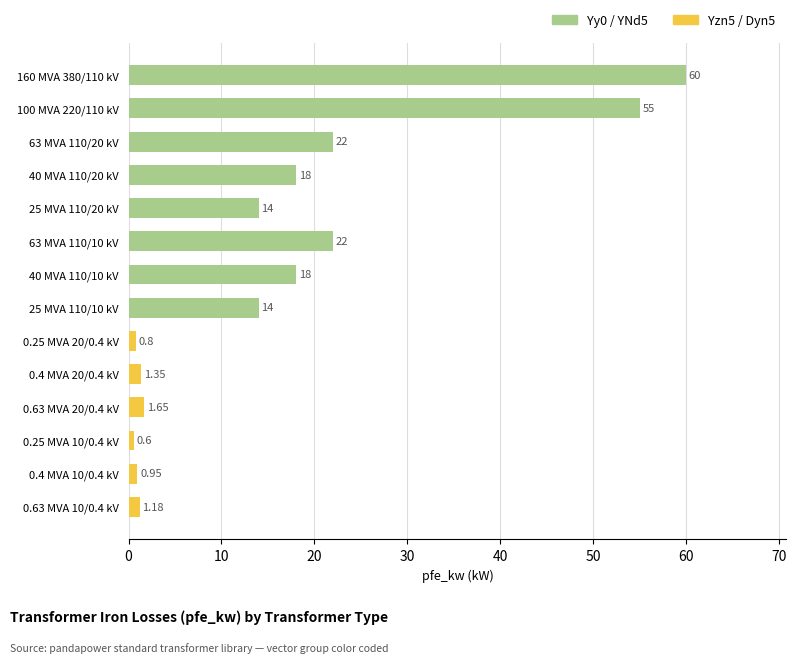

What is the change in value from 40 MVA 110/20 kV to 63 MVA 110/10 kV?

+4.0